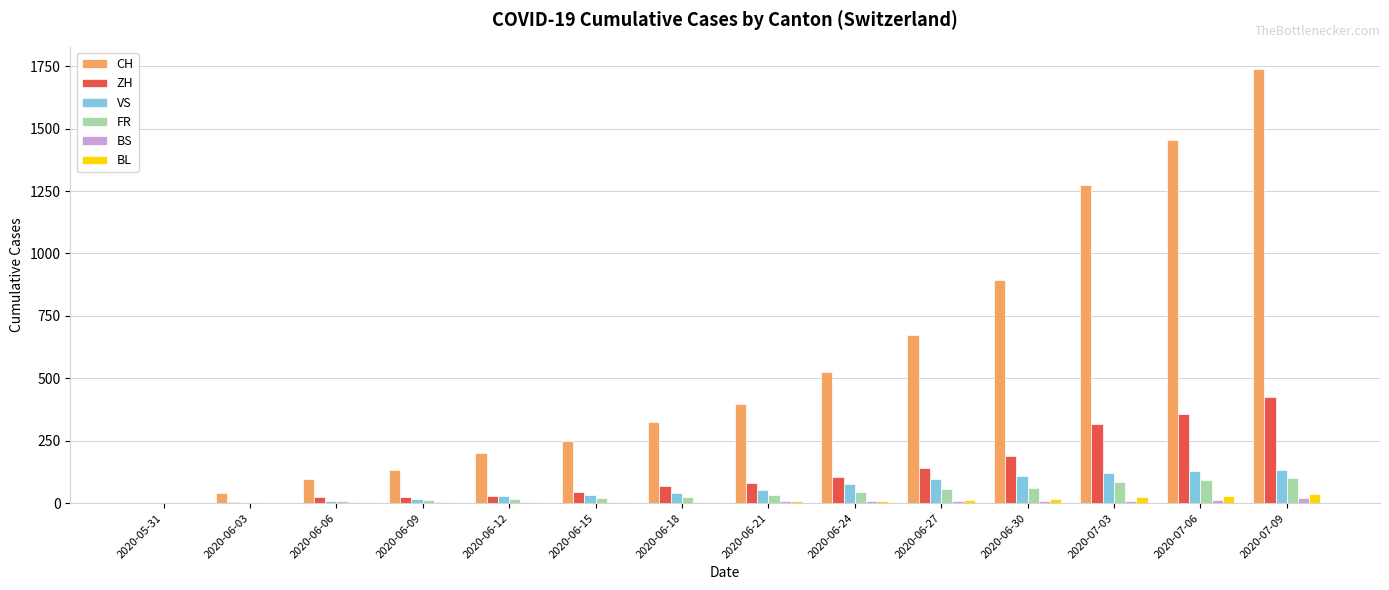

Is the value of VS at 2020-06-21 greater than the value of ZH at 2020-06-21?

No